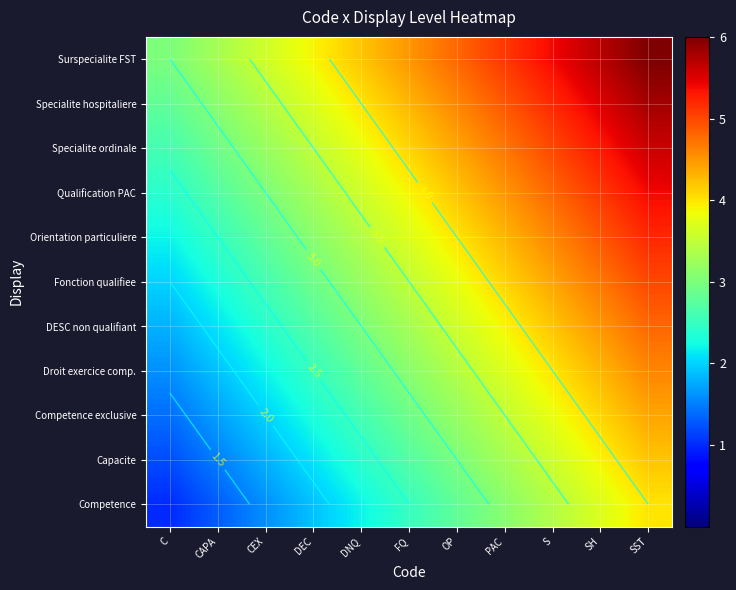

At which label is Capacite closest to 2?

DEC